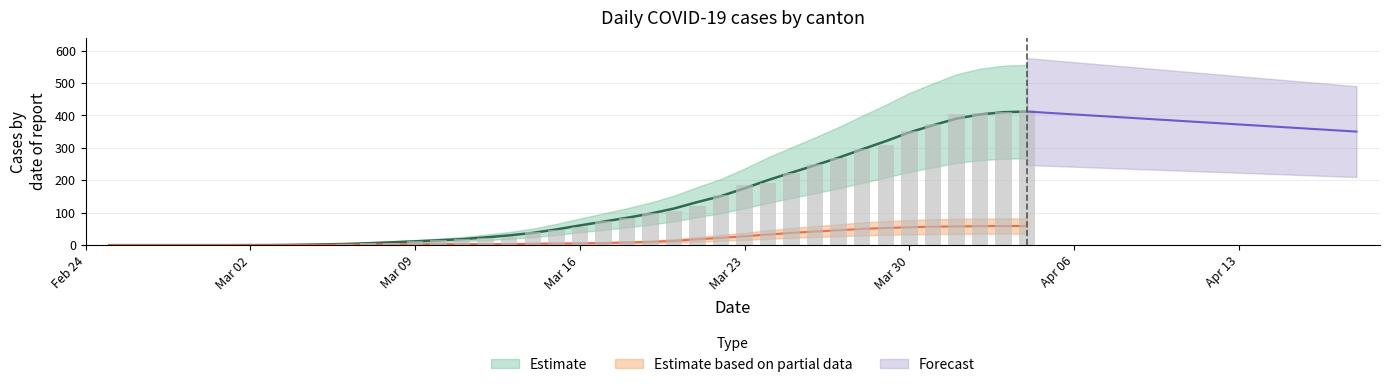

How many values in the CH series are below 57?

20